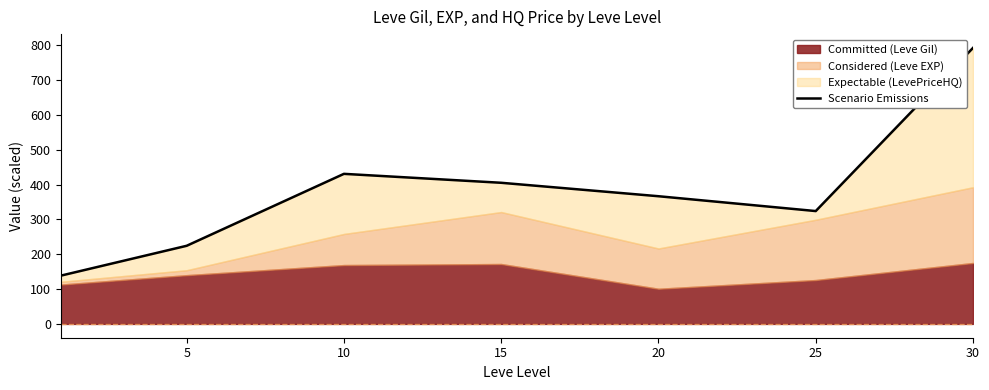

What is the smallest value displayed?

138.6